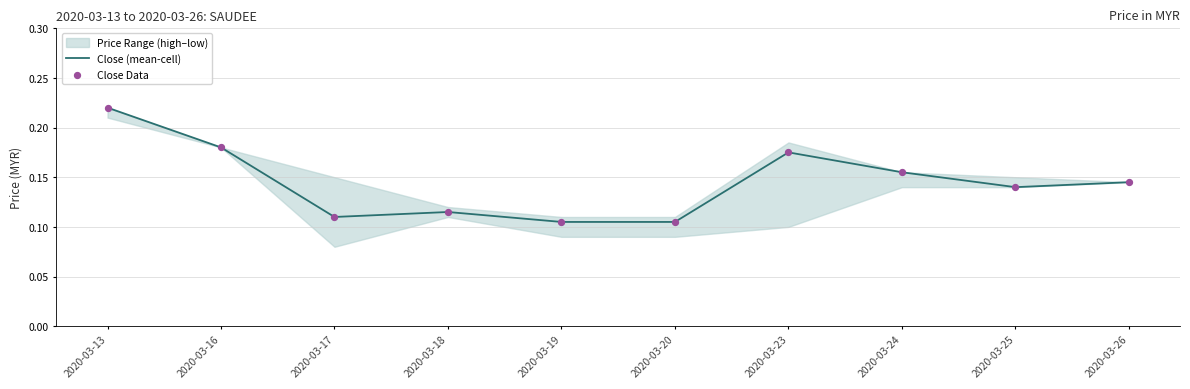

Which series has the largest Y range (max minus min)?

Close (mean-cell)